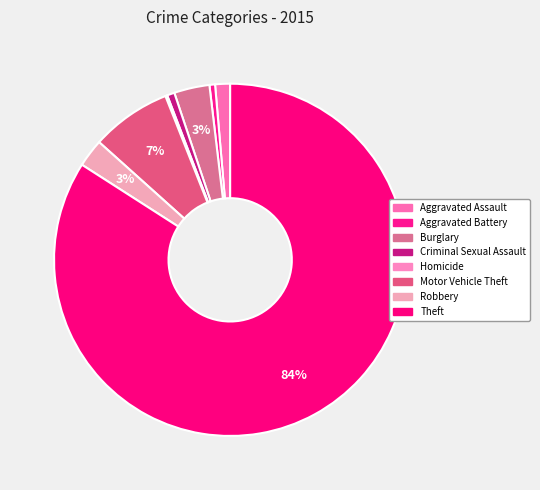

What percentage is the Criminal Sexual Assault slice, to the nearest percent?

1%